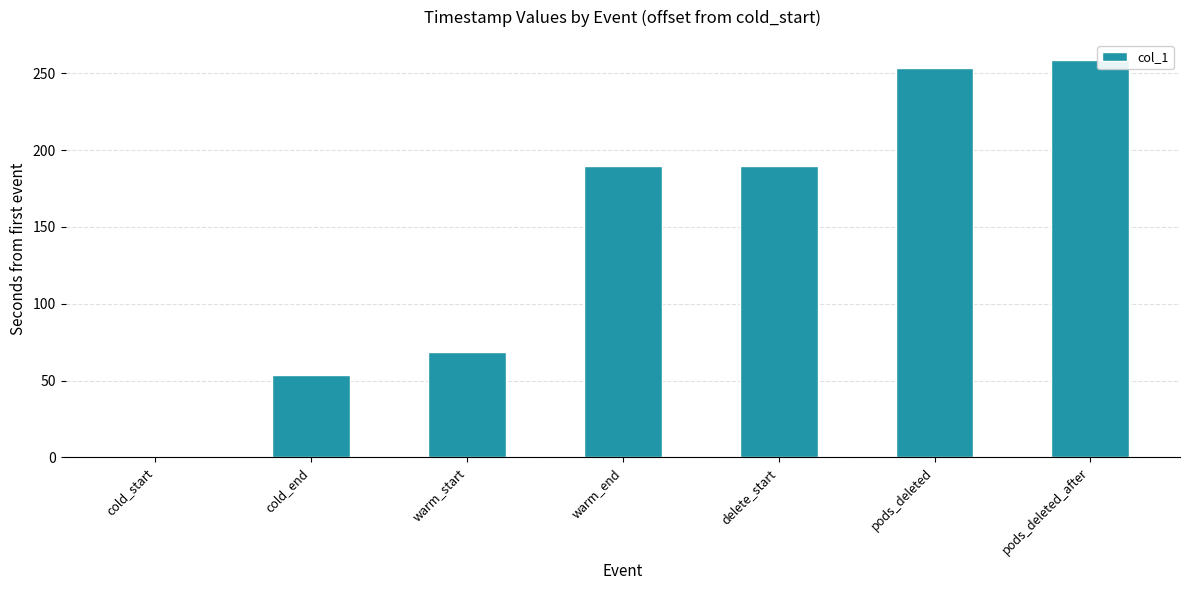

What is the change in value from warm_end to pods_deleted?

+64.1